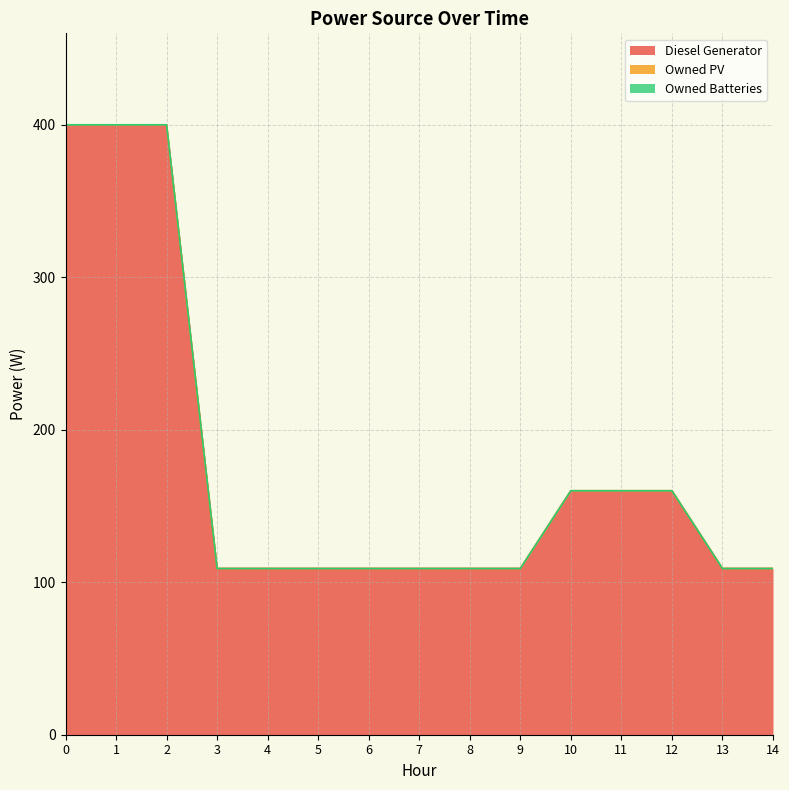

True or false: Owned Batteries and Owned PV cross at least once.

False